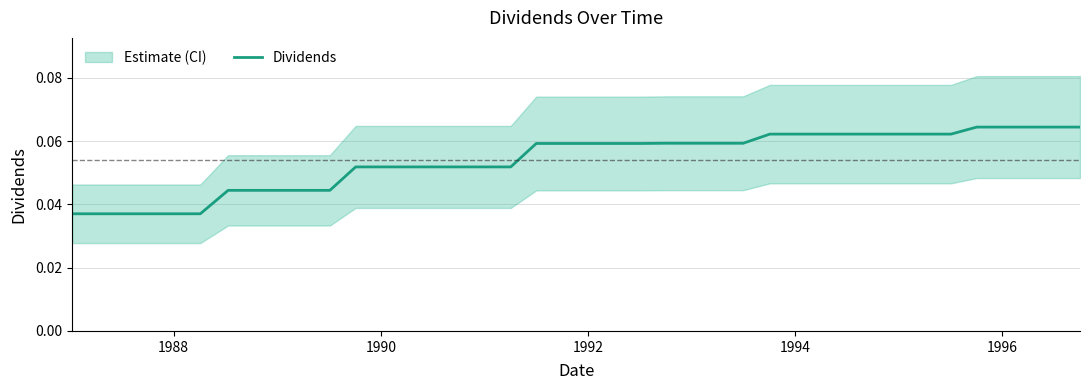

True or false: the data shows 0.1 at 28.

False